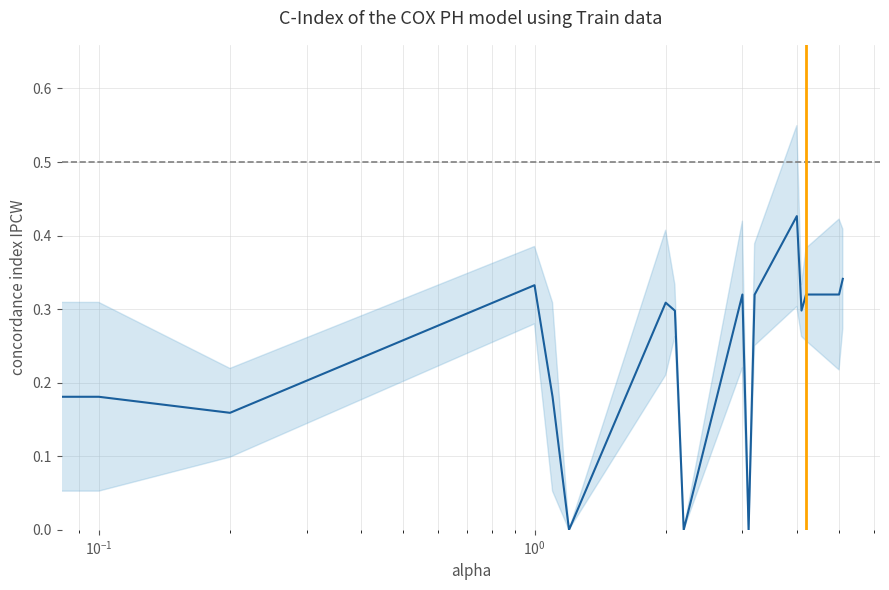

How many data points does each series have?

17